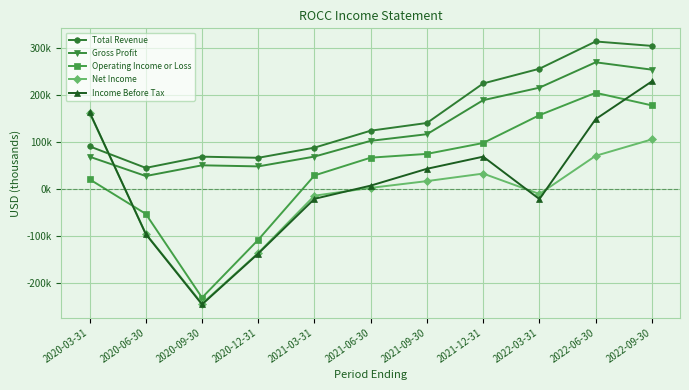

What value does the Net Income series have at 2020-03-31, to the nearest 50?

163100